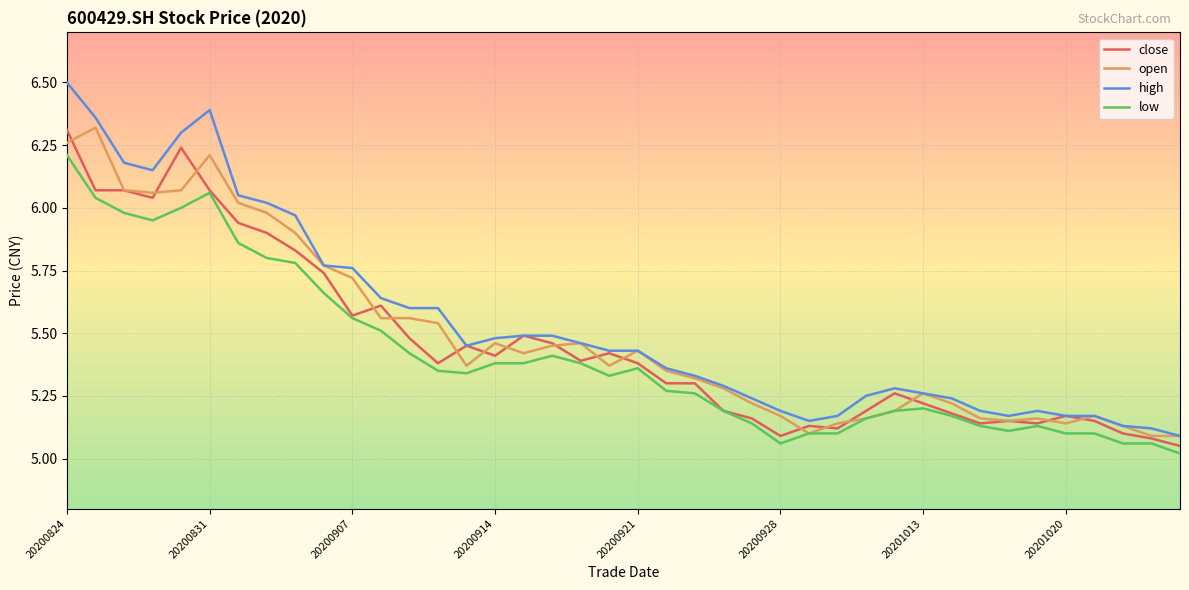

What is the maximum value shown in the chart?

6.5